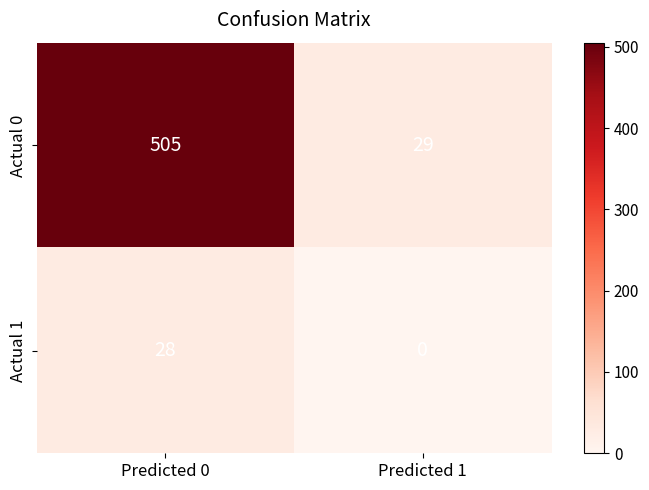

What is the sum of the Actual 1 values at Predicted 0 and Predicted 1?

28